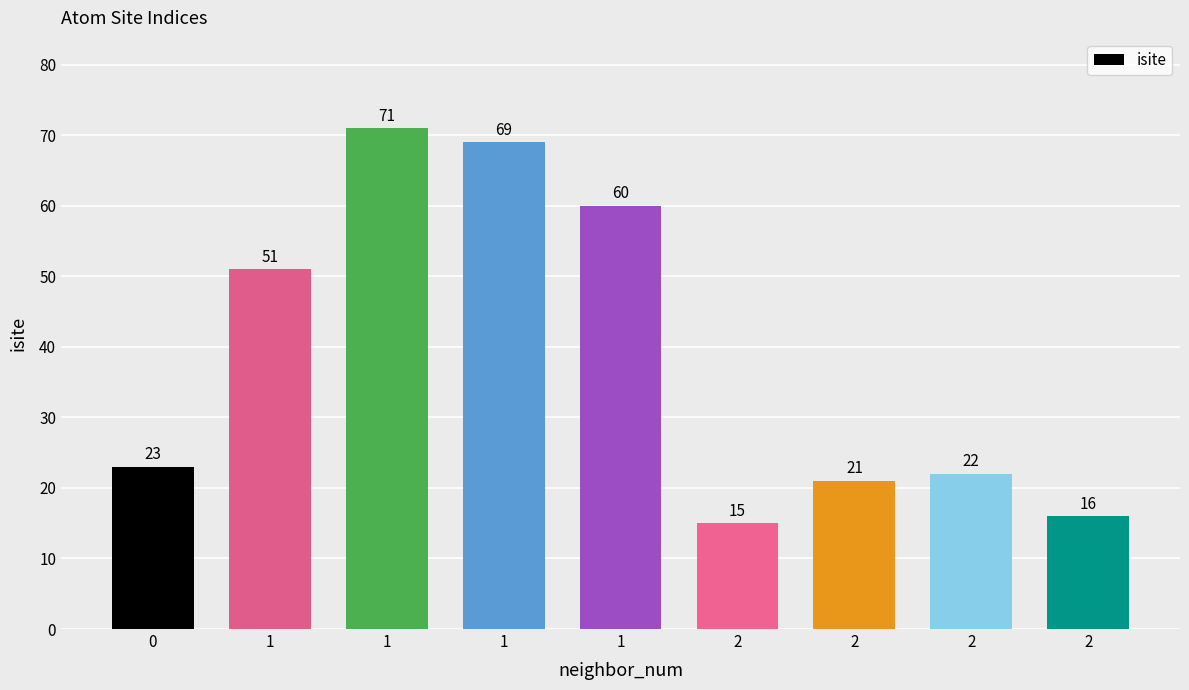

Are the bars grouped side by side (vs. stacked)?

No